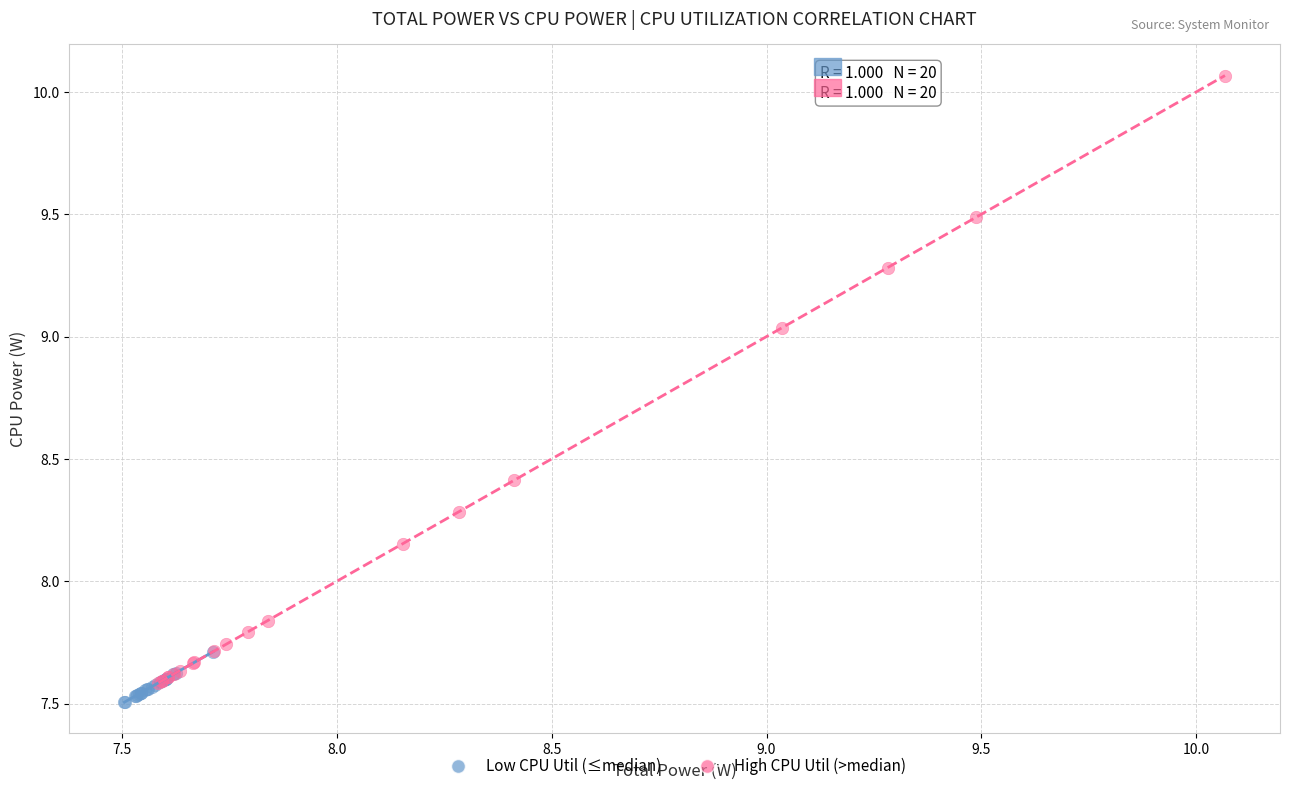

Which series has the largest Y range (max minus min)?

High CPU Util (>median)